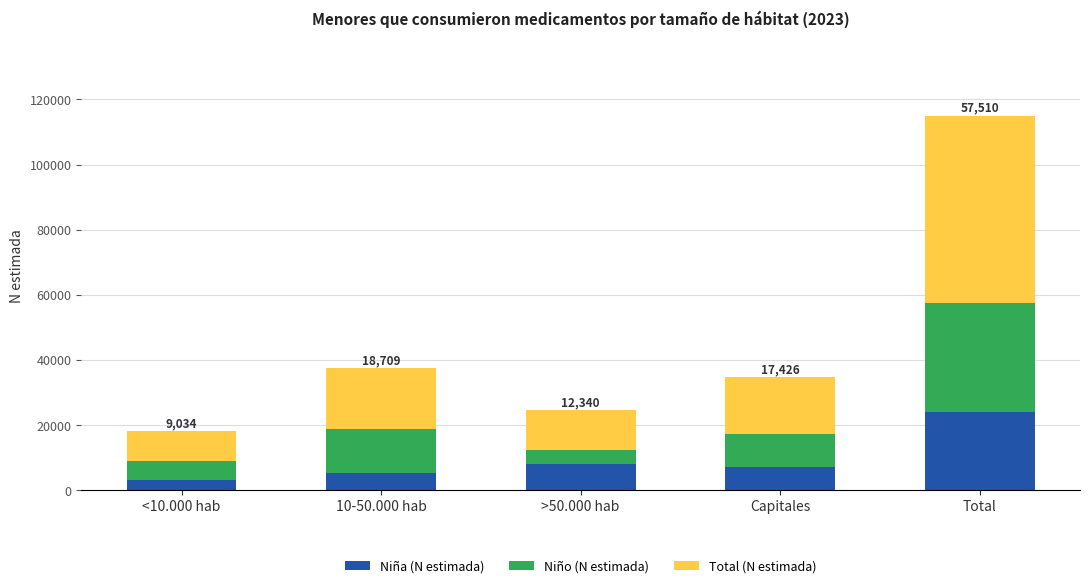

Reading left to right, transcribe the values for Niña (N estimada).

3235	5425	8080	7218	23957